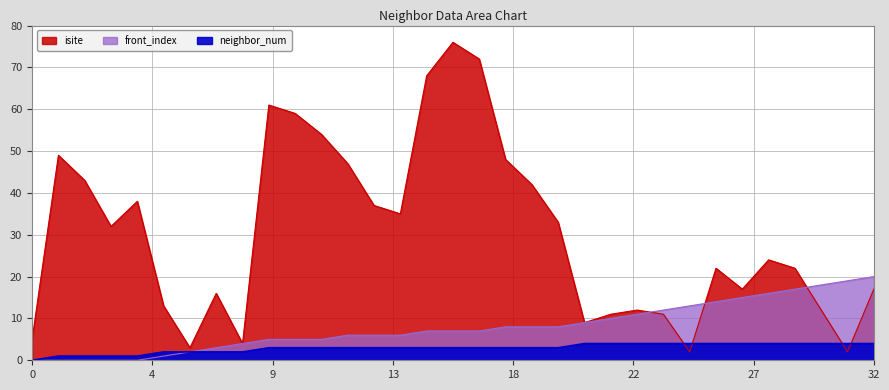

Between which two adjacent categories do front_index and isite first intersect?

23 and 24